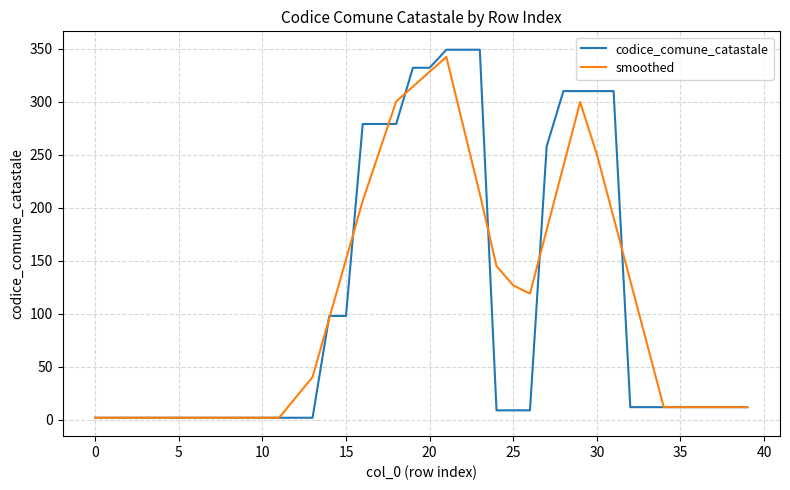

Count the number of data series in this chart.

2